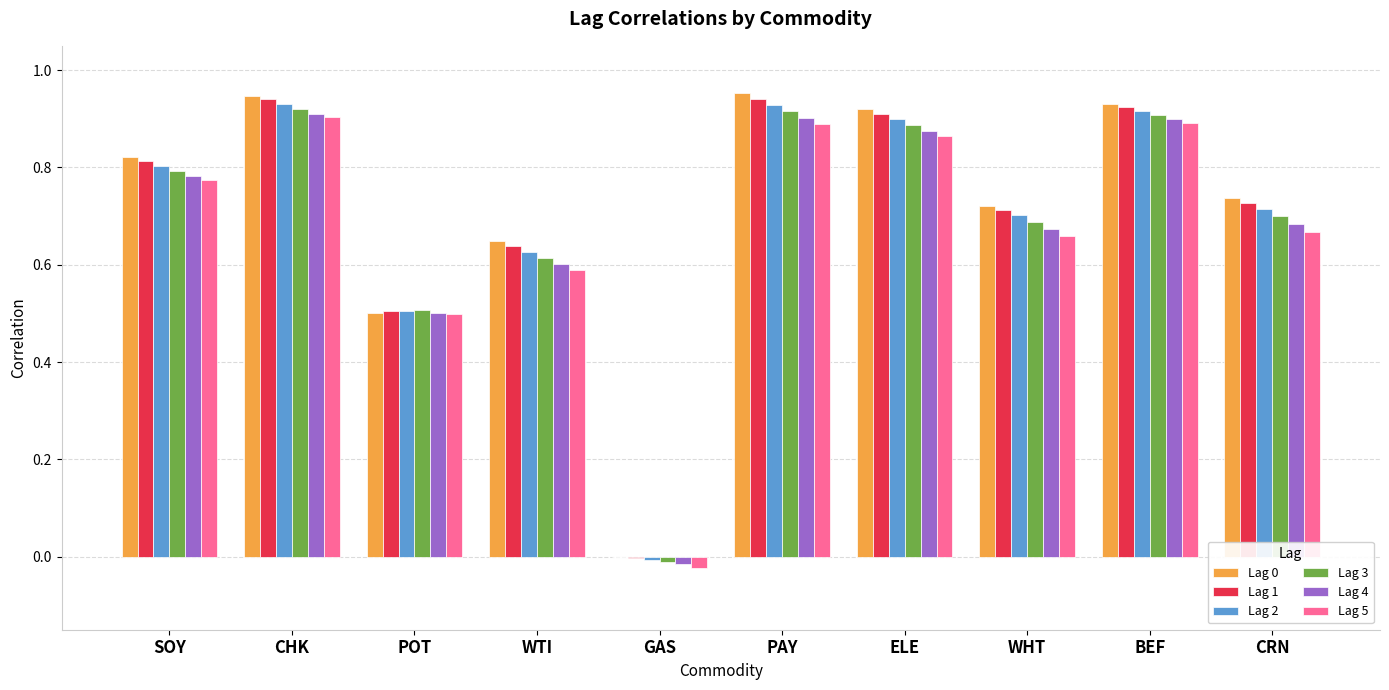

Is the value of Lag 5 at CRN greater than the value of Lag 2 at ELE?

No